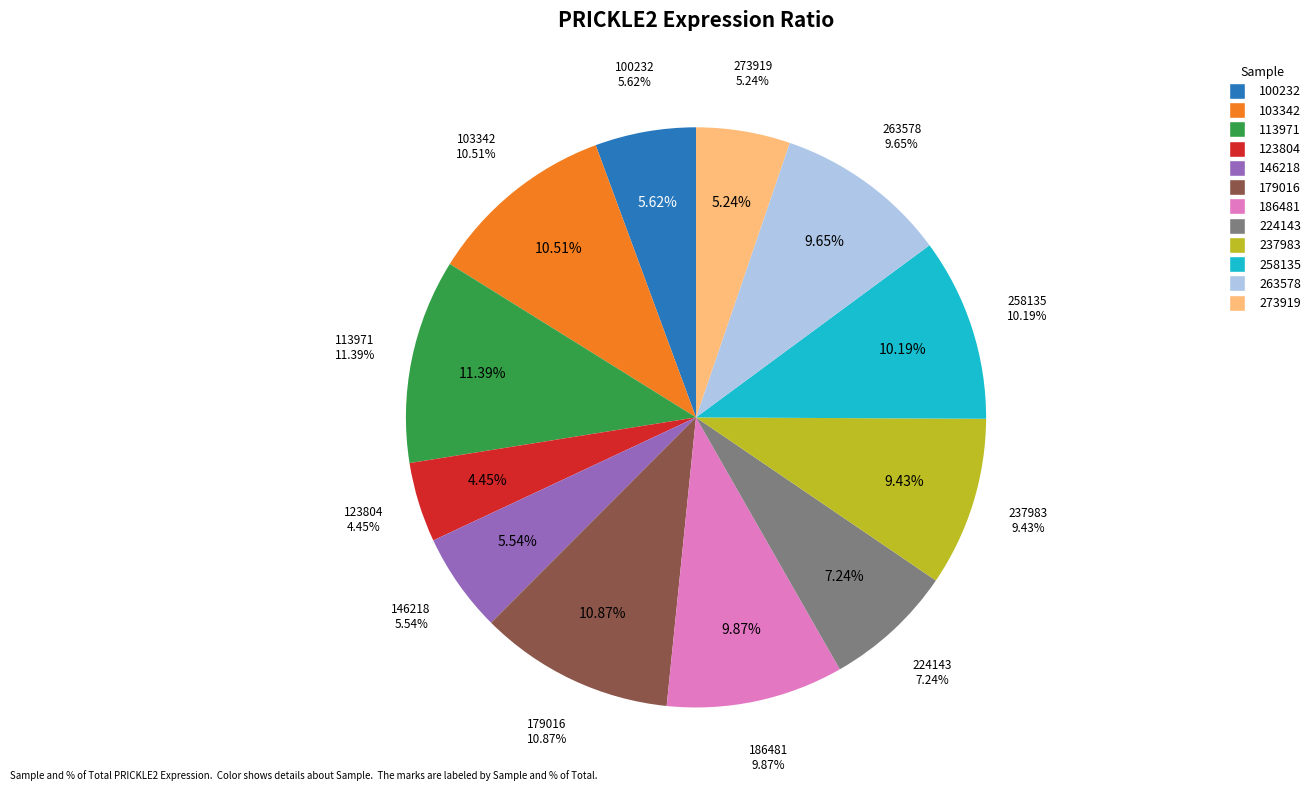

How many slices are in this pie chart?

12